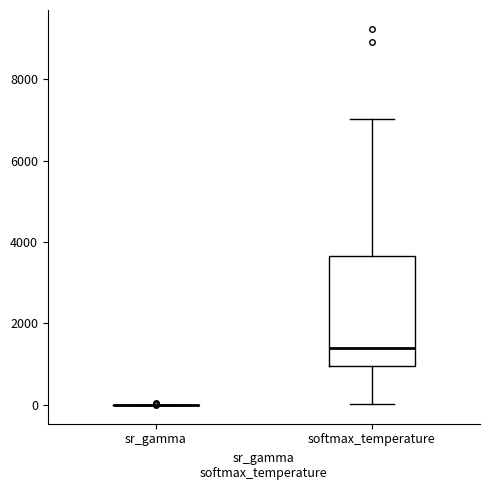

Reading left to right, transcribe this box plot: for each box, give where its median line is, the range the box spans, and where its two whiskers end, as read against the y-axis. The values are not printed on the chart, so give them approximately, as read against the axis.

sr_gamma: box collapsed to a line at 0, whiskers 0 to 0
softmax_temperature: median 1400, box 1000 to 3600, whiskers 0 to 7000